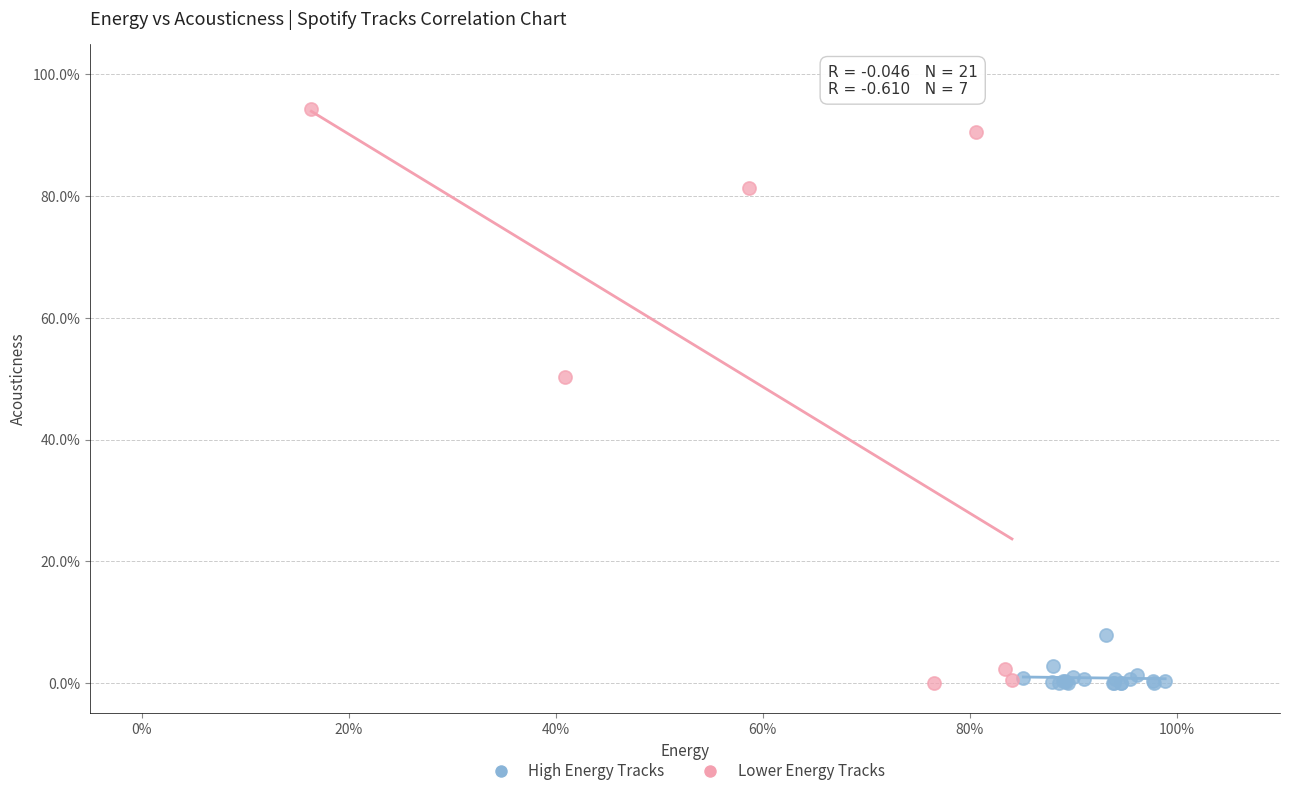

Which series has the largest Y range (max minus min)?

Lower Energy Tracks